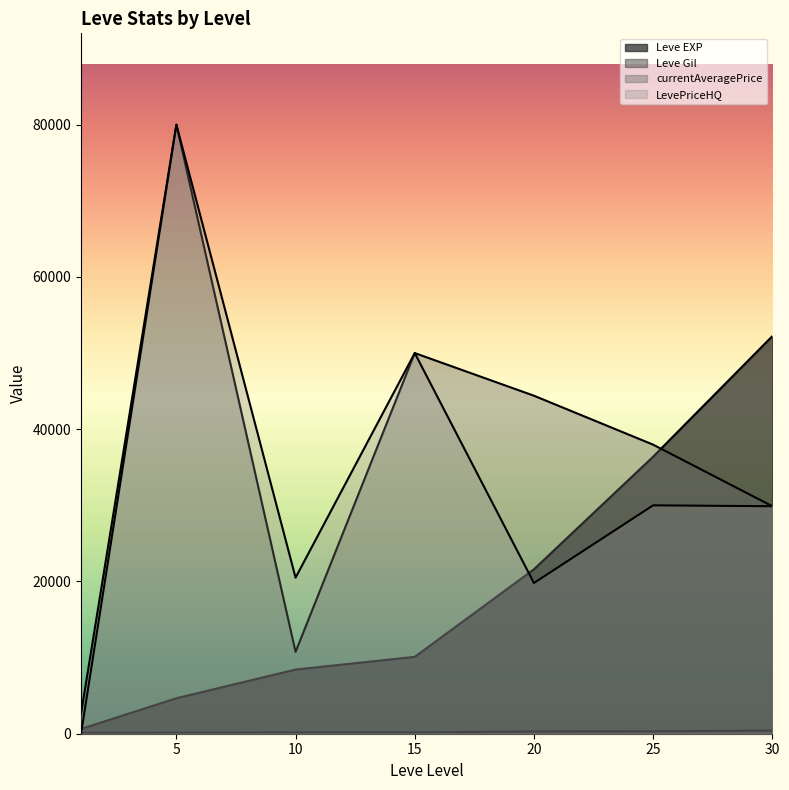

How many distinct data groups are displayed?

4